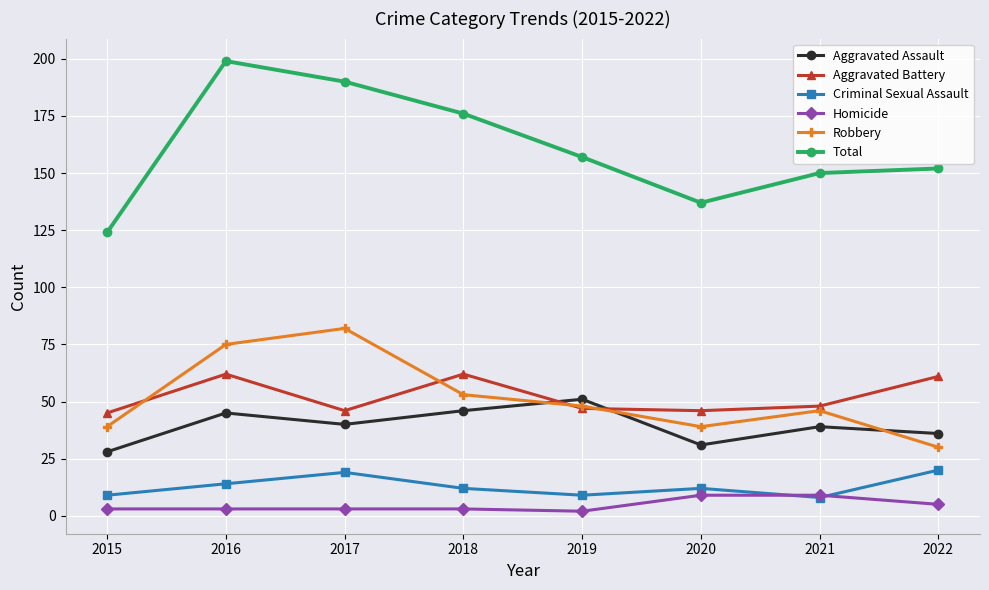

How many distinct data groups are displayed?

6